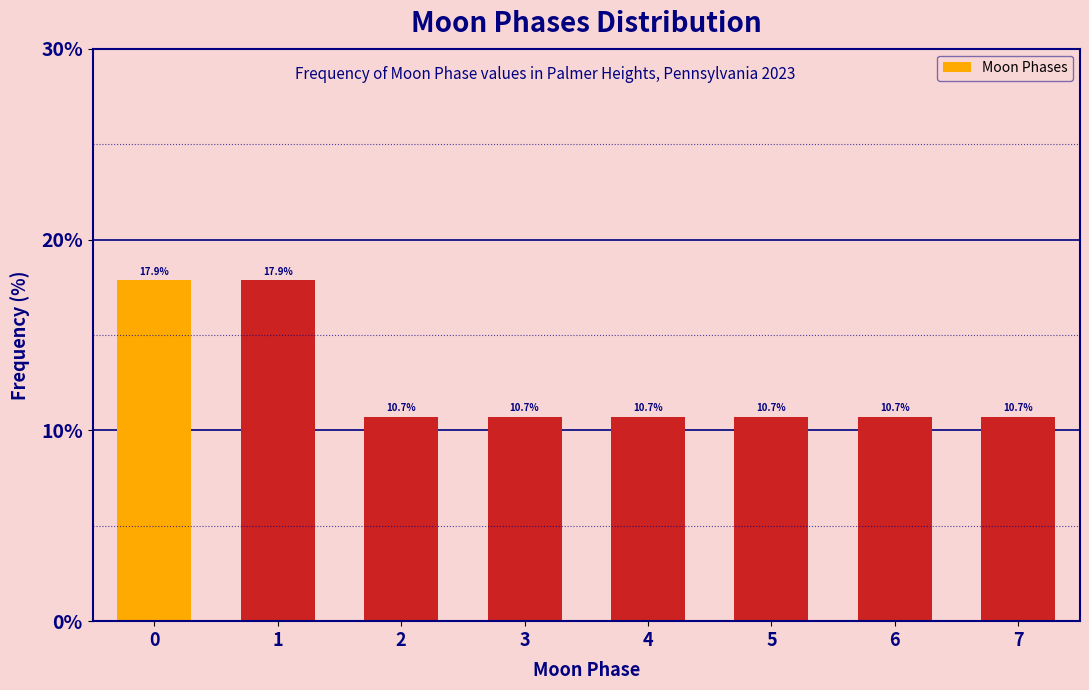

Reading right to left, list all the values displayed in this chart.

10.7	10.7	10.7	10.7	10.7	10.7	17.9	17.9